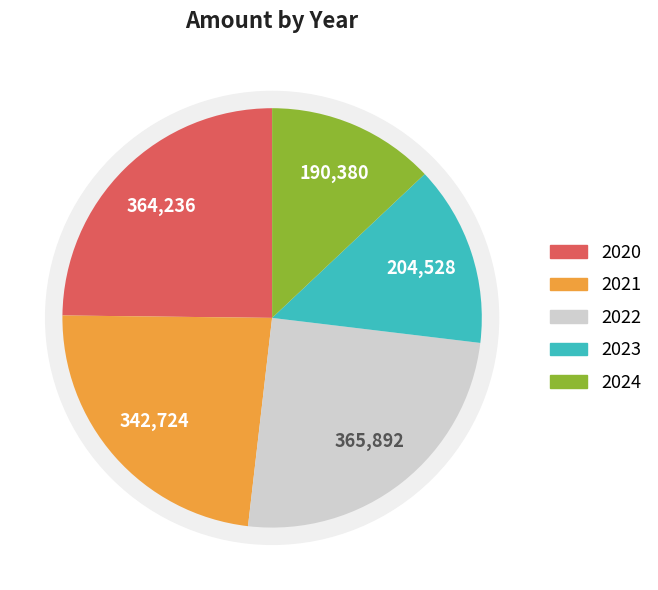

True or false: 2023 accounts for 14% of the total.

True